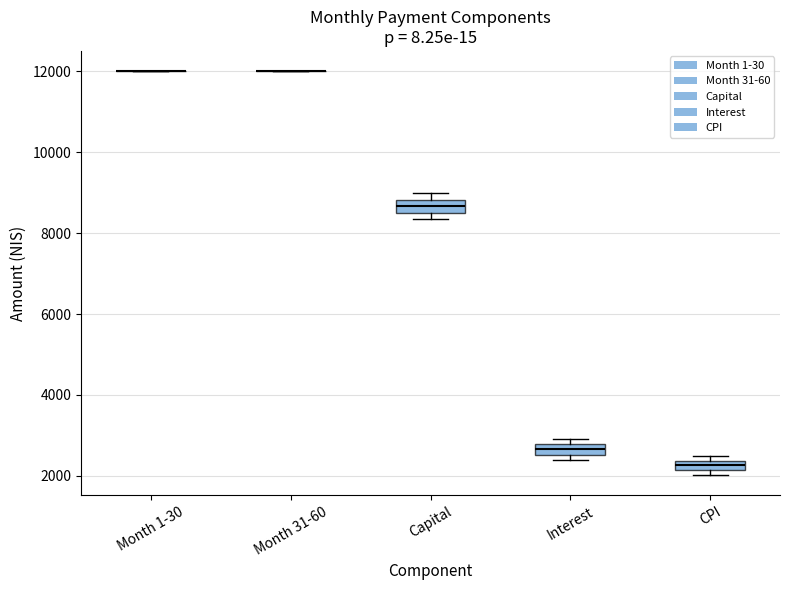

Where is the lower edge of the box for Interest on the y-axis? The values are not printed on the chart, so give them approximately, as read against the axis.

2600